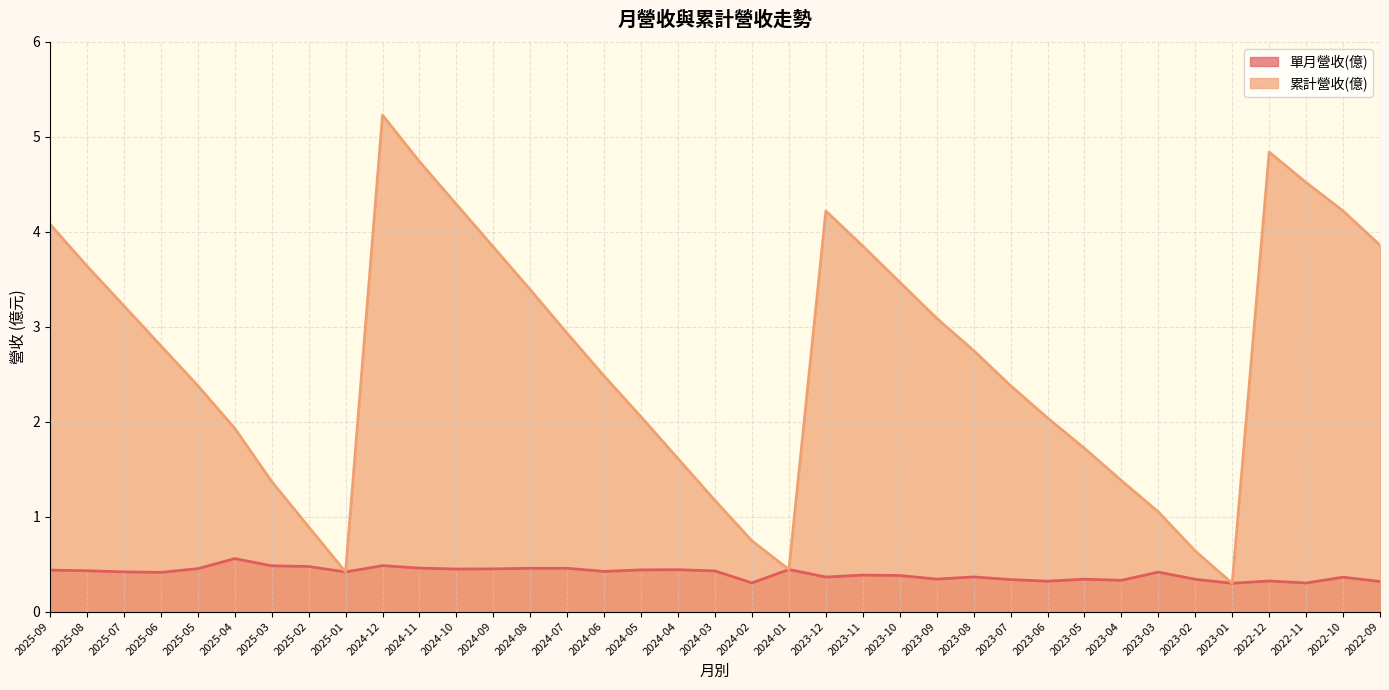

What is the highest value of the 單月營收(億) series?

0.6